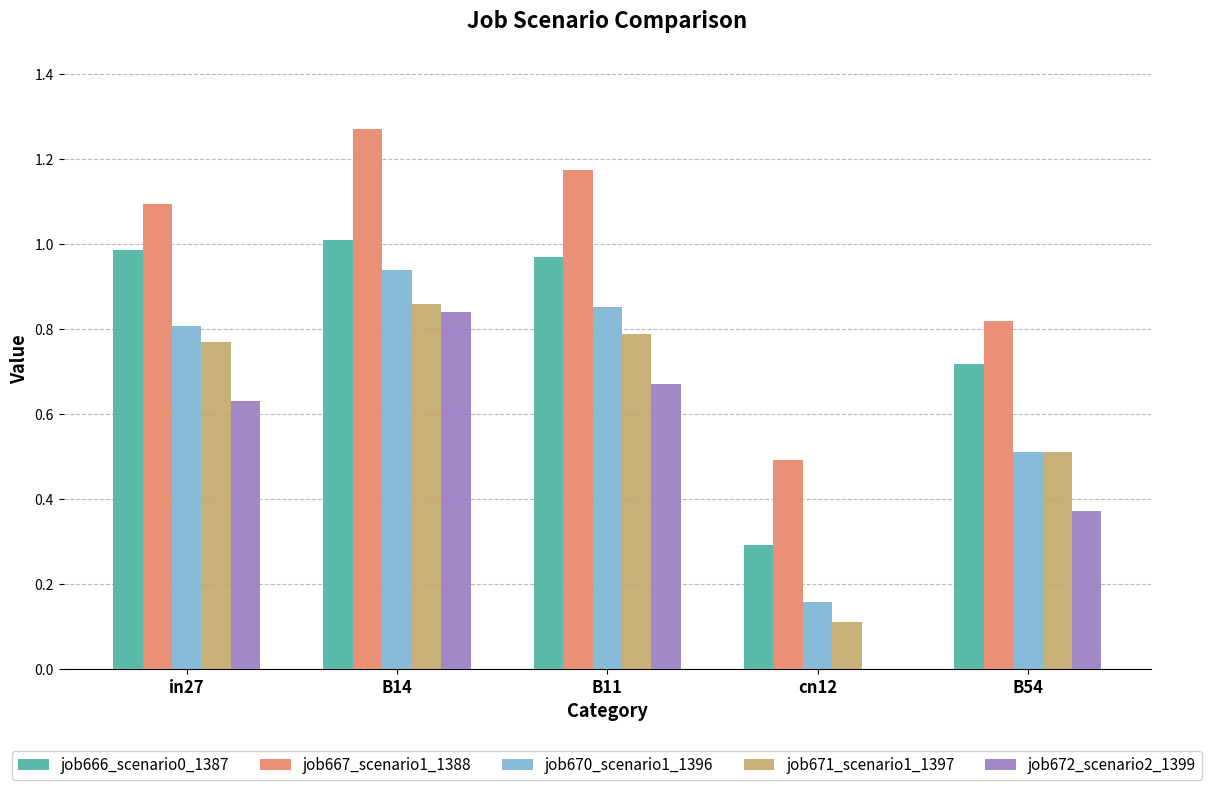

Which category has the highest value in the job670_scenario1_1396 series?

B14